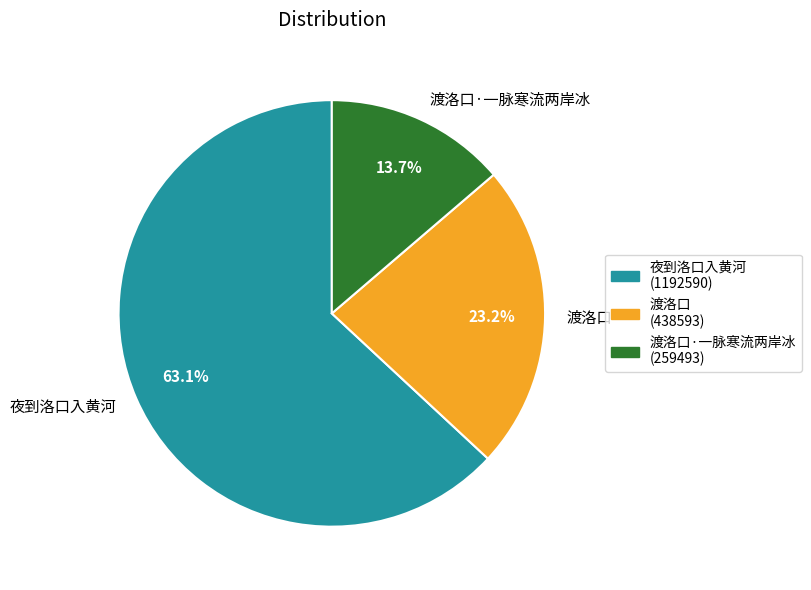

Does 渡洛口·一脉寒流两岸冰 account for over 50% of the chart?

No